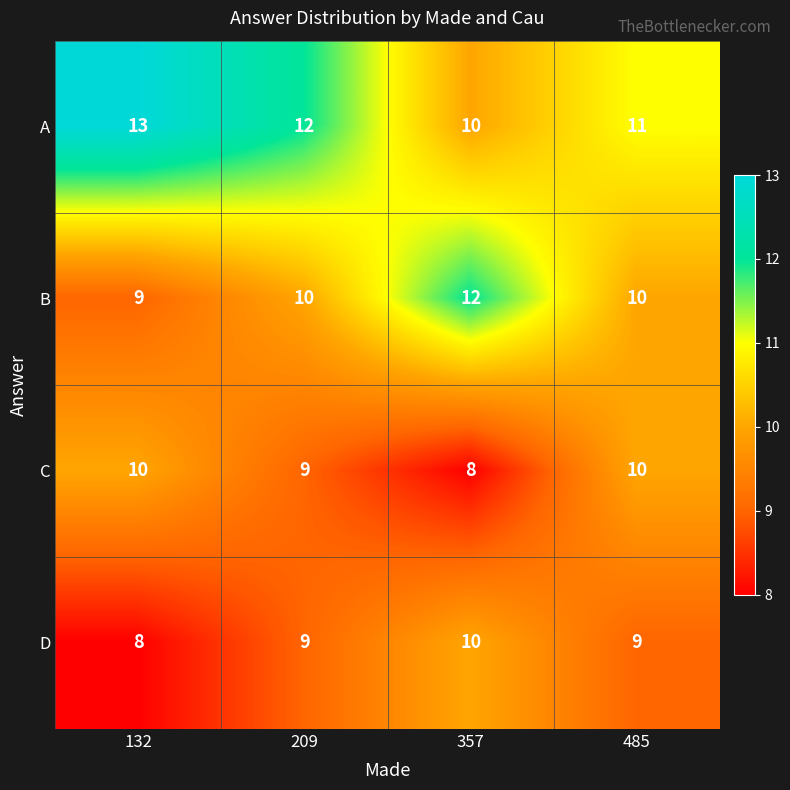

Rank the series at 132 from highest to lowest value.

A, C, B, D